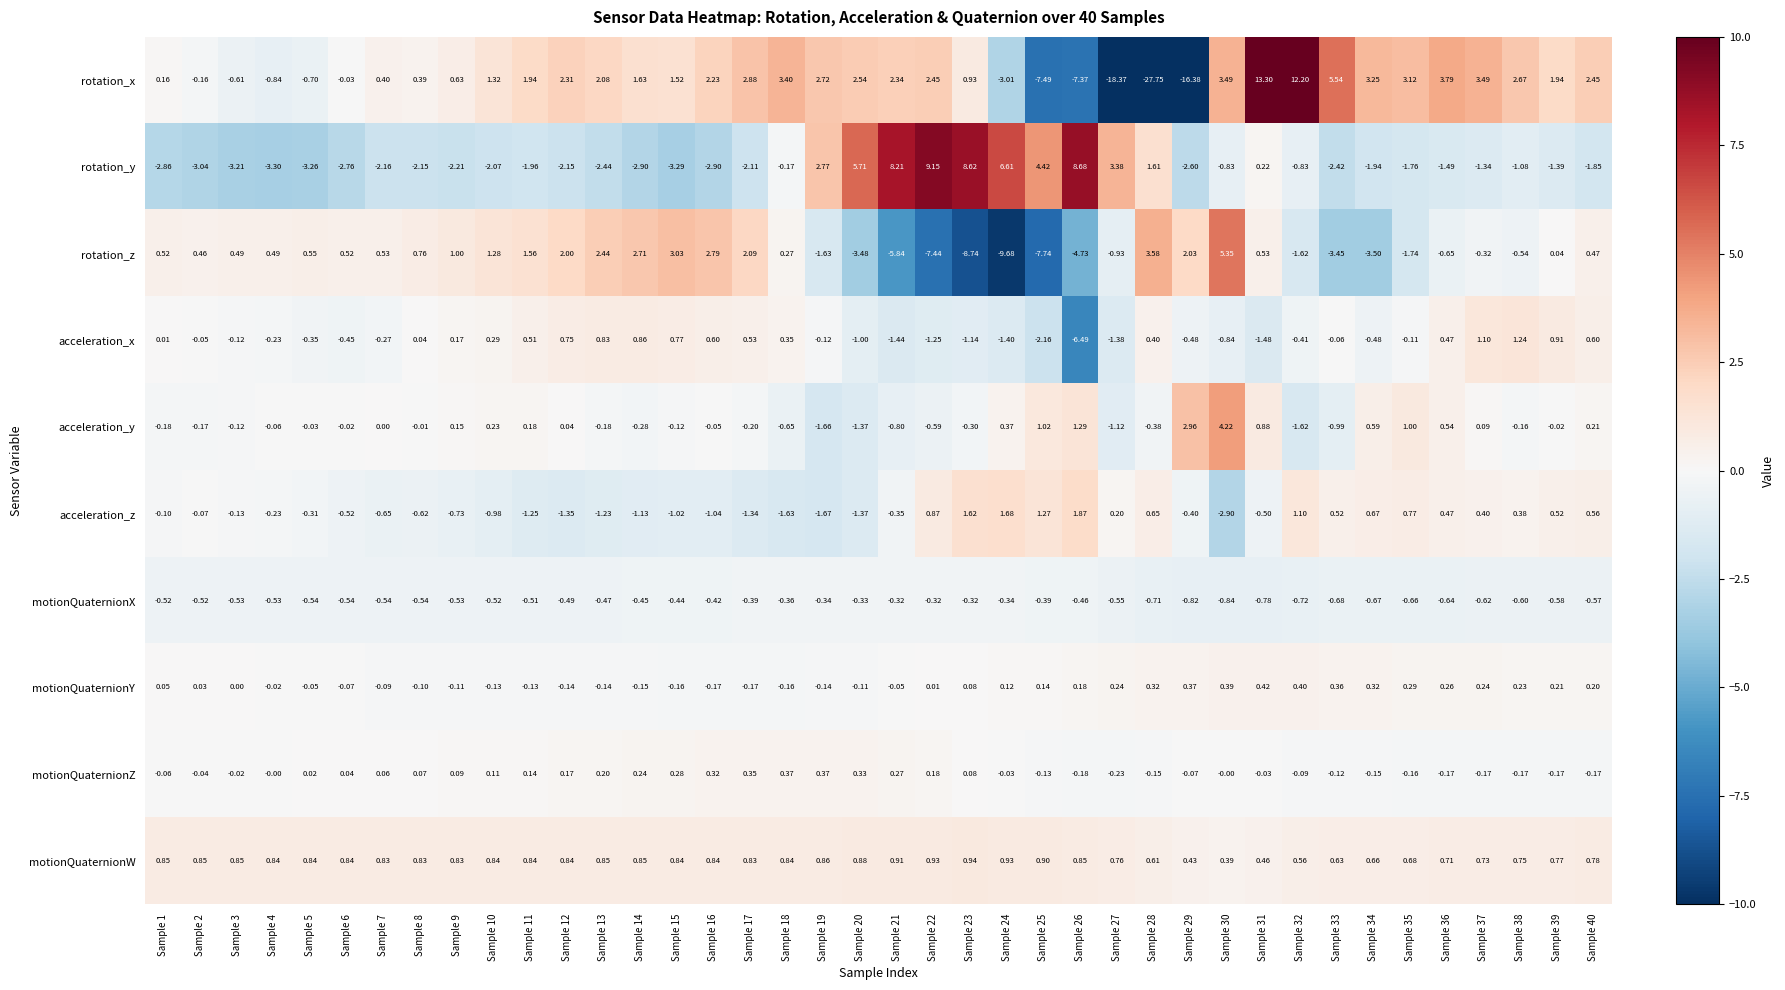

Which series has the largest range (max minus min)?

rotation_x